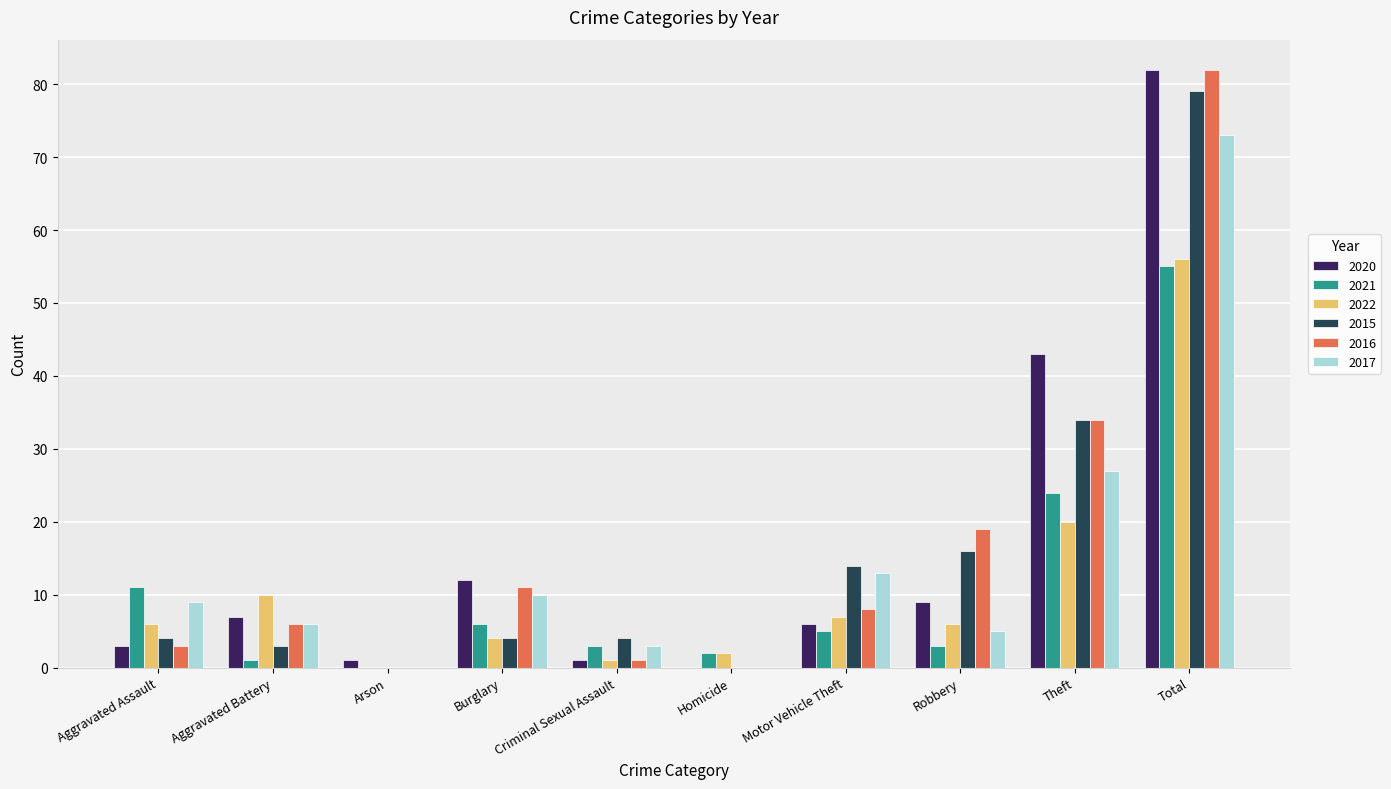

What is the sum of all 2015 values?

158